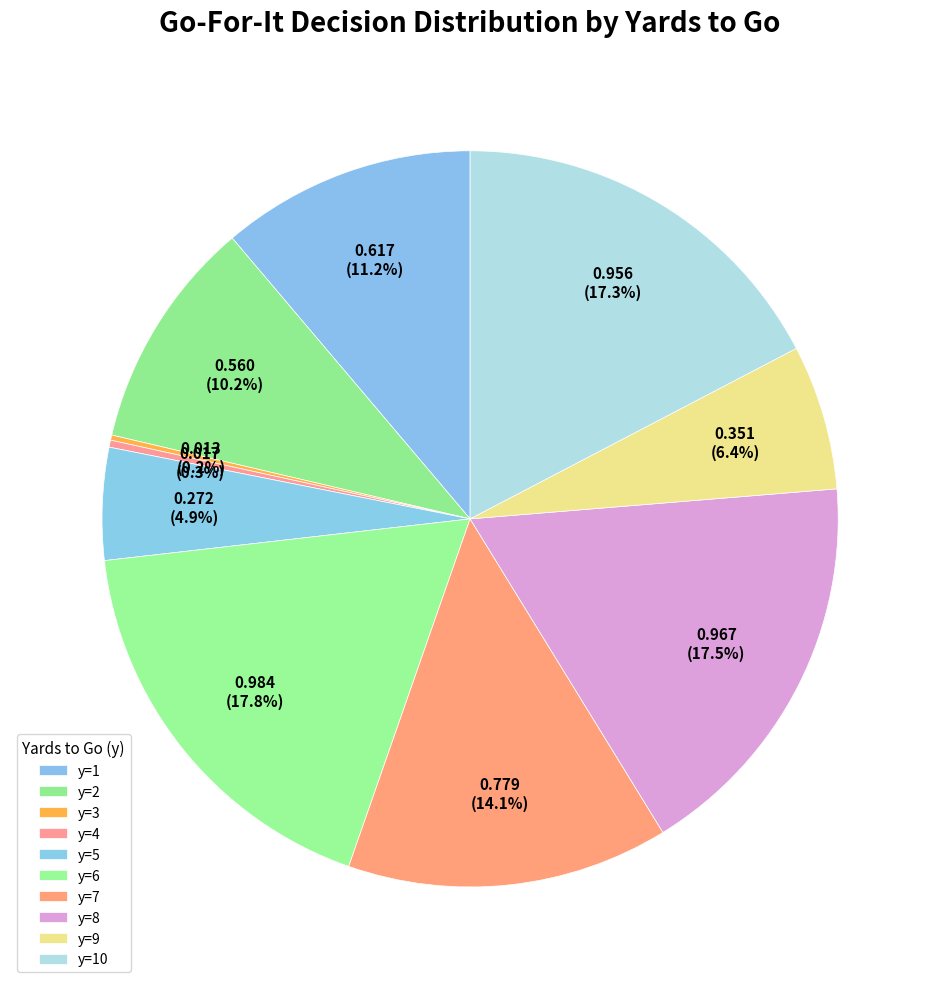

How much of the chart is everything except y=3?

99.8%